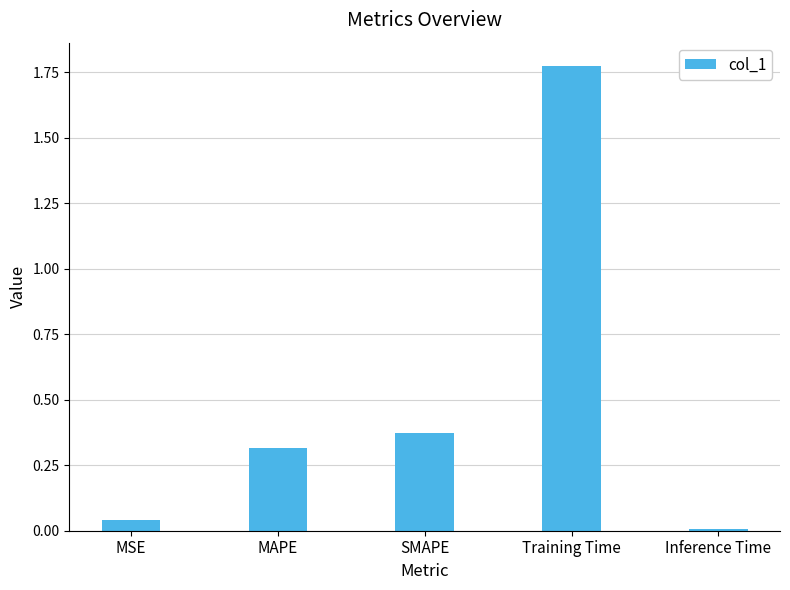

How many bars are there in total?

5